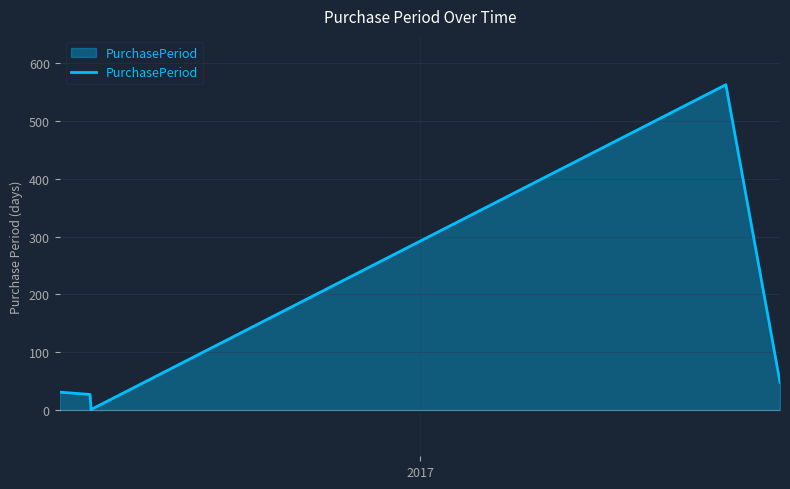

What is the greatest value displayed?

563